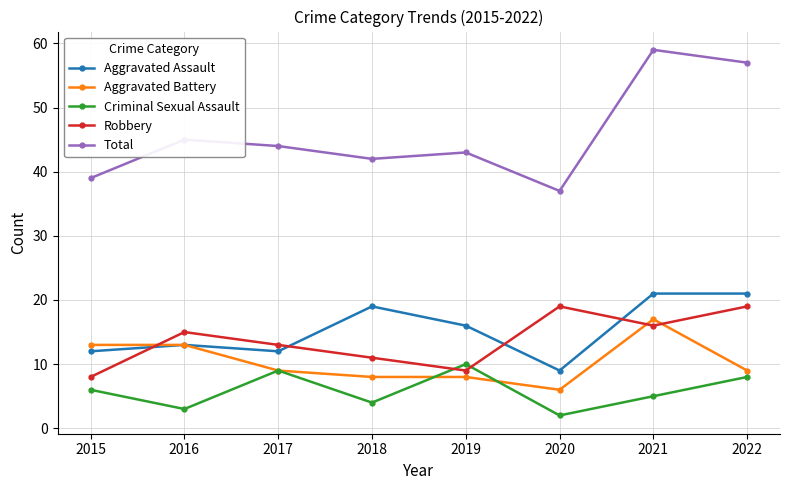

Rank the series at 2019 from lowest to highest value.

Aggravated Battery, Robbery, Criminal Sexual Assault, Aggravated Assault, Total